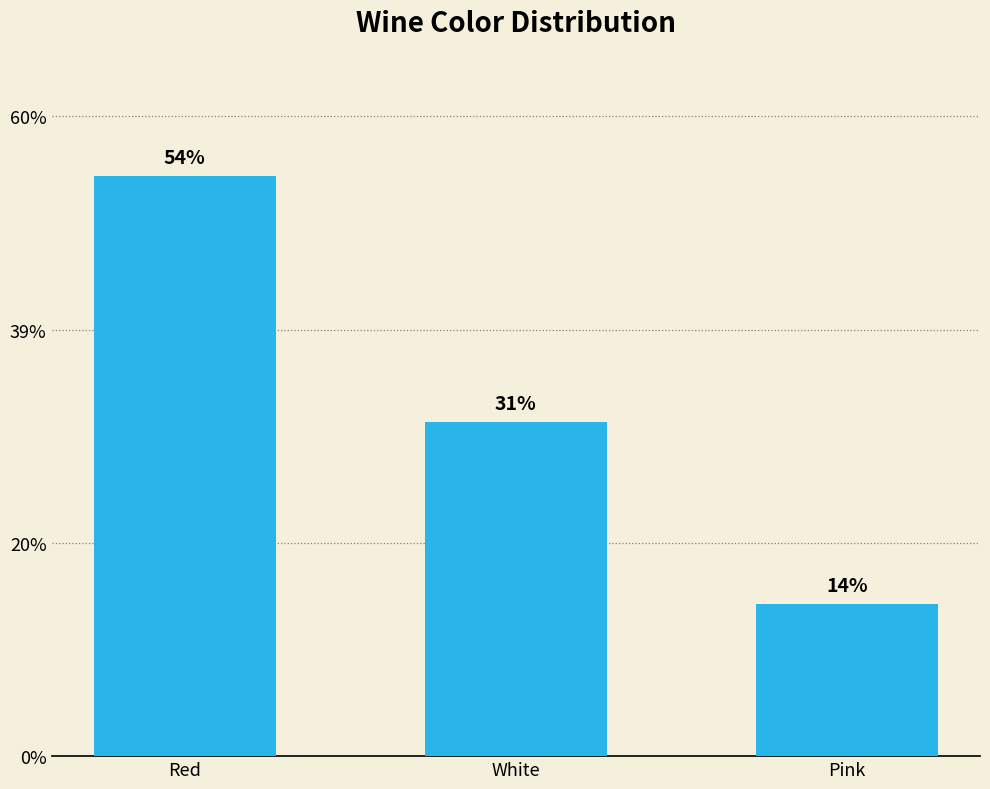

Where is the data nearest to the value 62?

White